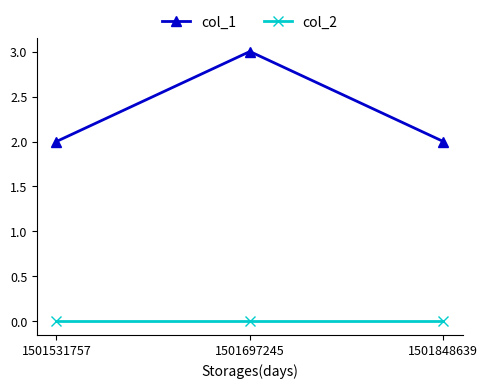

Does the chart display data point markers on the line(s)?

Yes